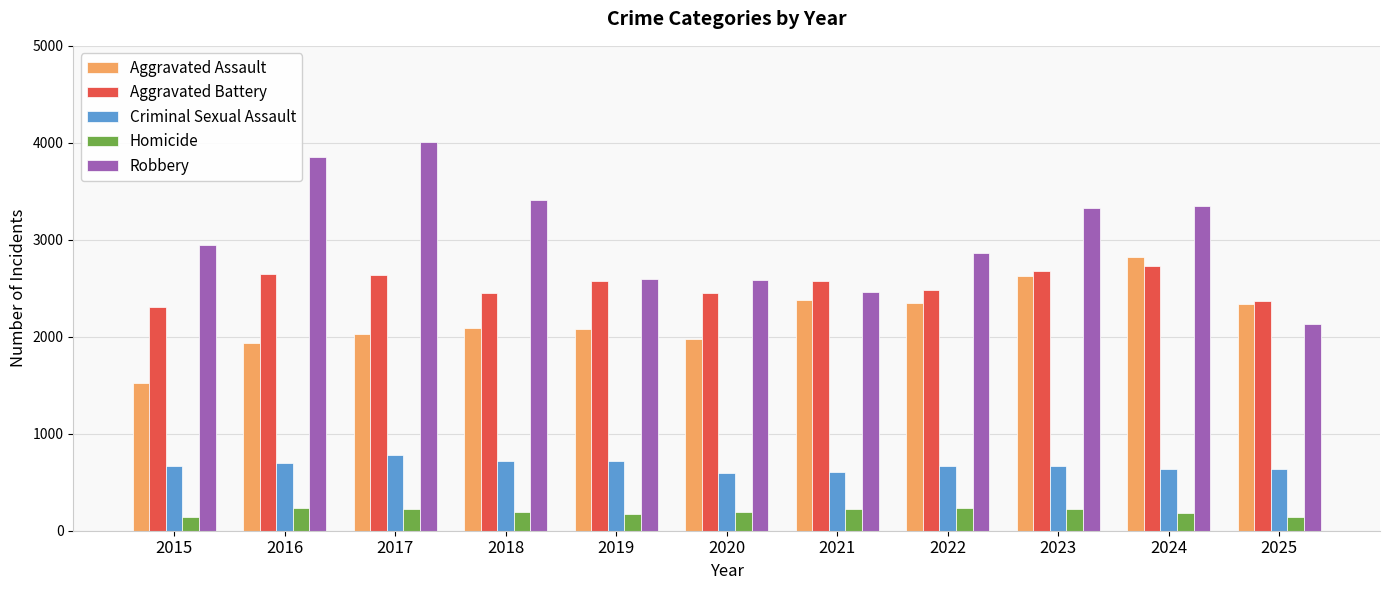

True or false: Aggravated Assault has a value of 1525 at 2015.

True